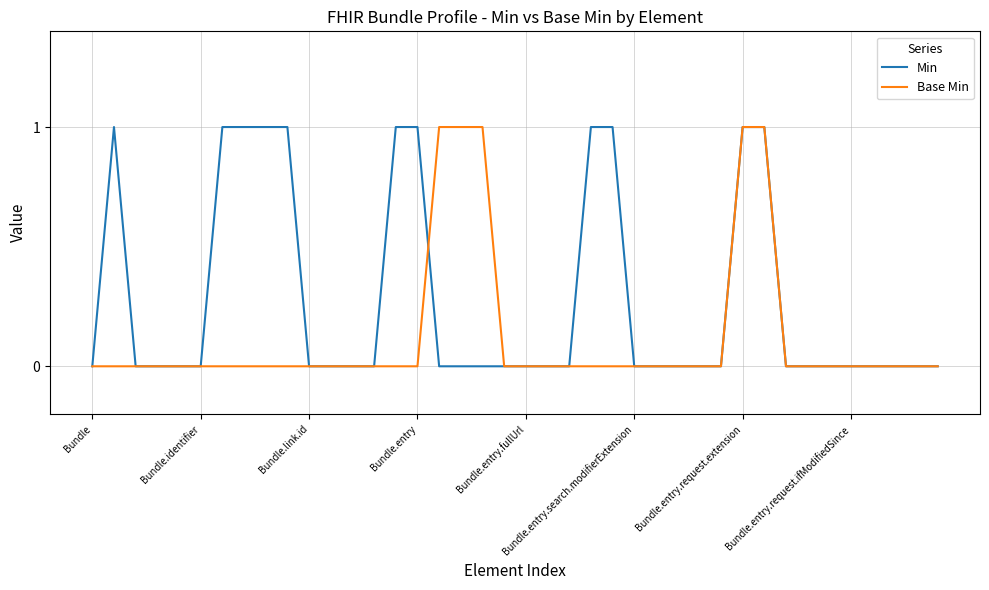

Rank the series by their average value, from highest to lowest.

Min, Base Min